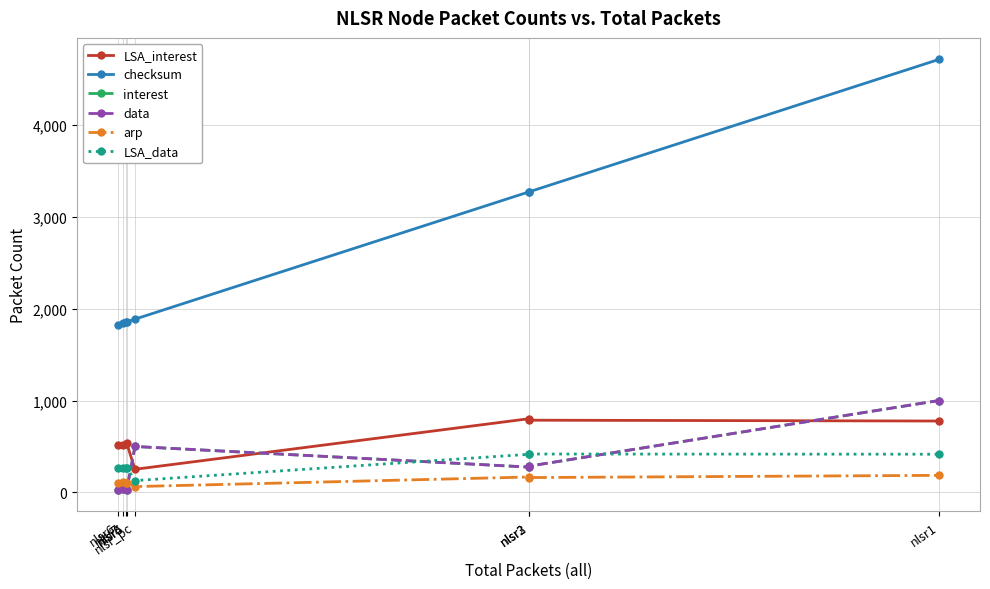

The arp series shows 168 at nlsr2. True or false?

True